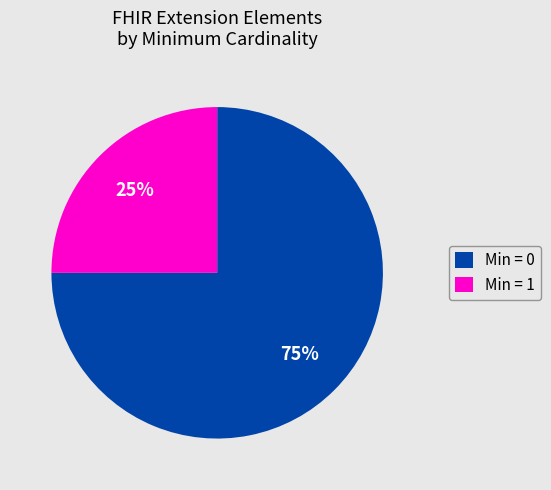

Is it true that Min = 1 is 25% of the pie?

True